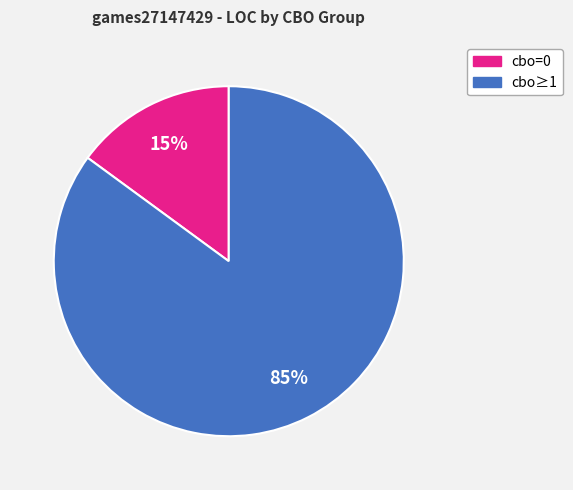

To the nearest percent, what is the difference between the largest and smallest slice percentages?

70%